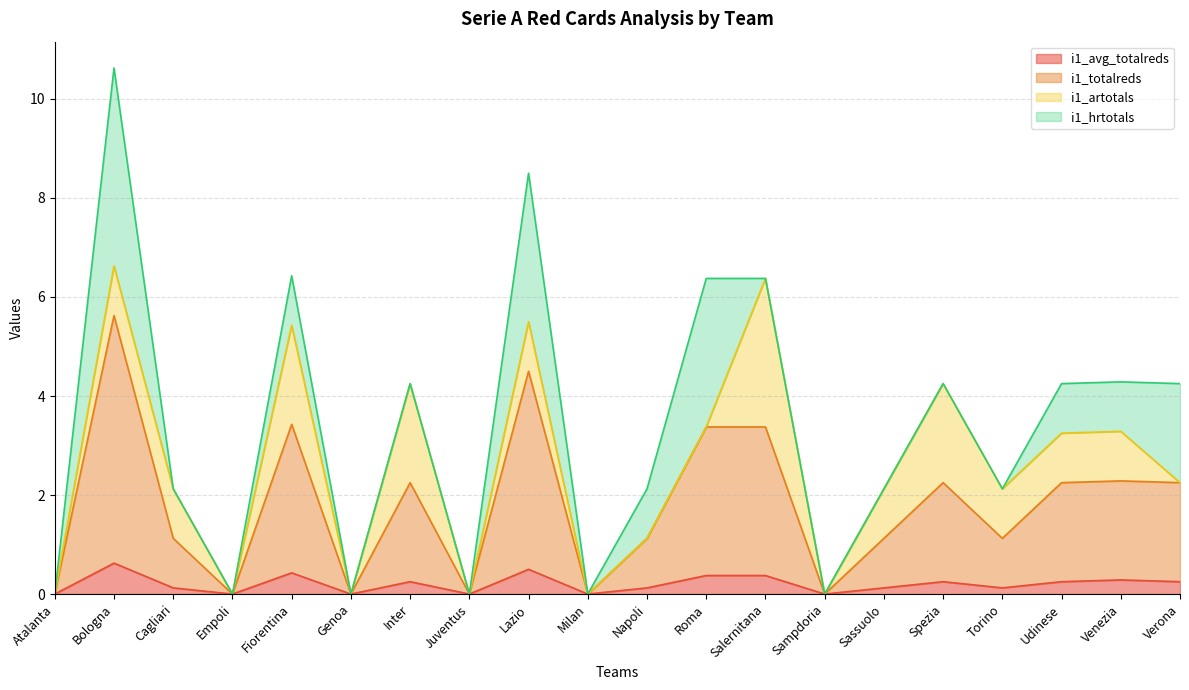

What is the sum of all i1_avg_totalreds values?

4.1